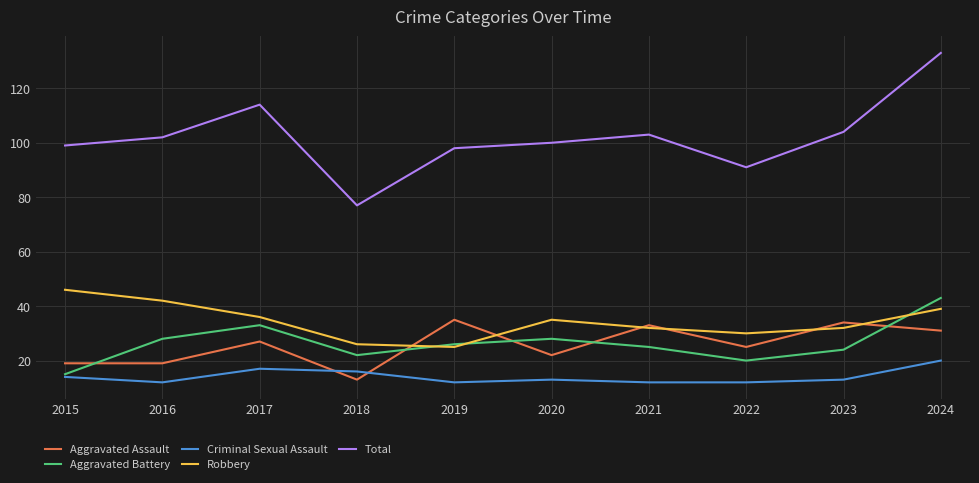

How many interior local peaks does the Total series have?

2